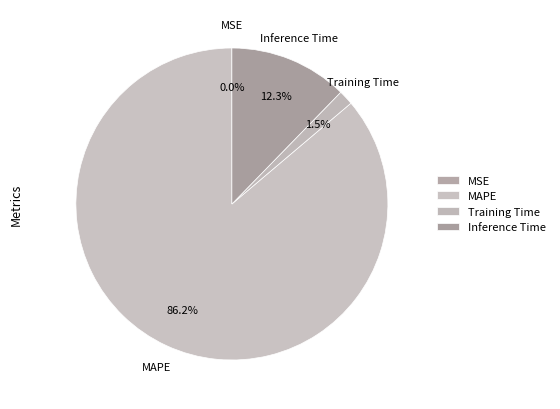

To the nearest percent, what is the average slice percentage?

25%